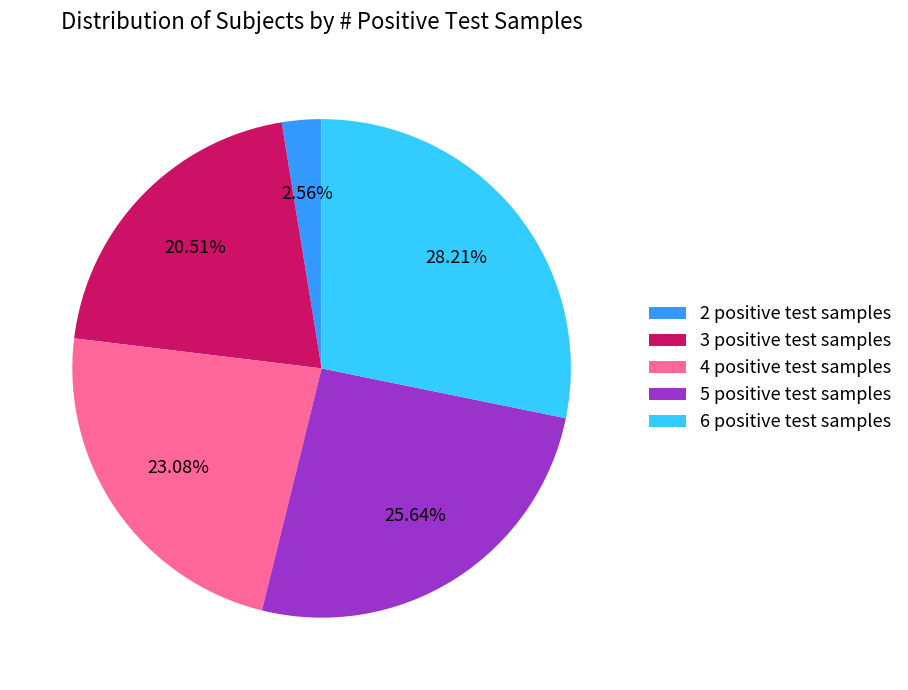

Approximately how many times larger is the value at 3 positive test samples compared to 6 positive test samples?

0.7